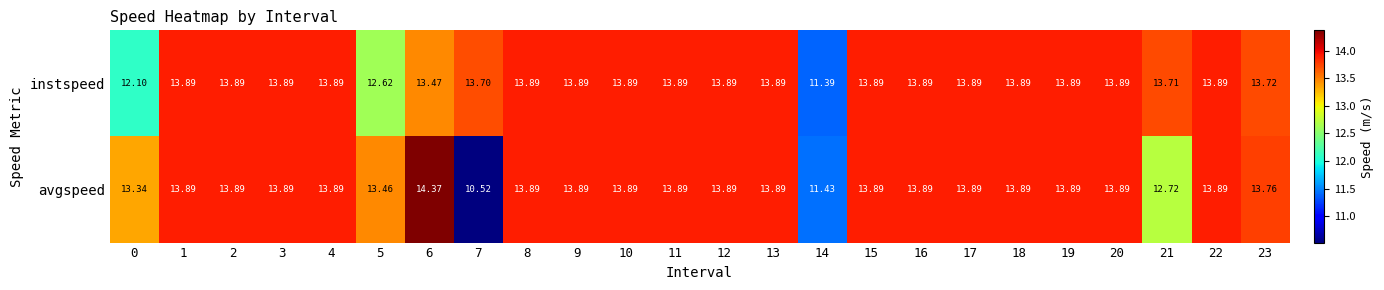

Count the number of categories in the chart.

24